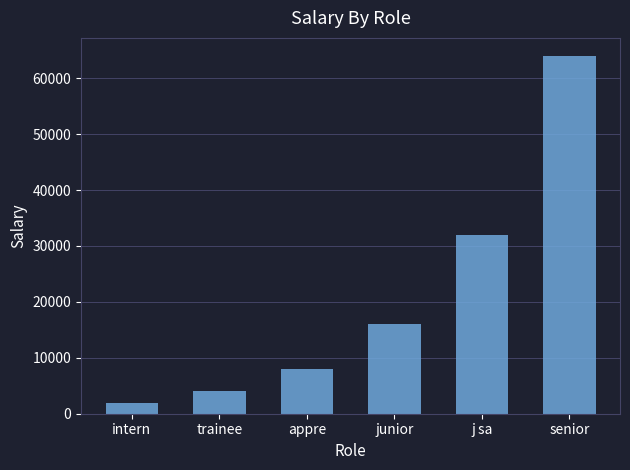

Rank the categories by value from highest to lowest.

senior, j sa, junior, appre, trainee, intern